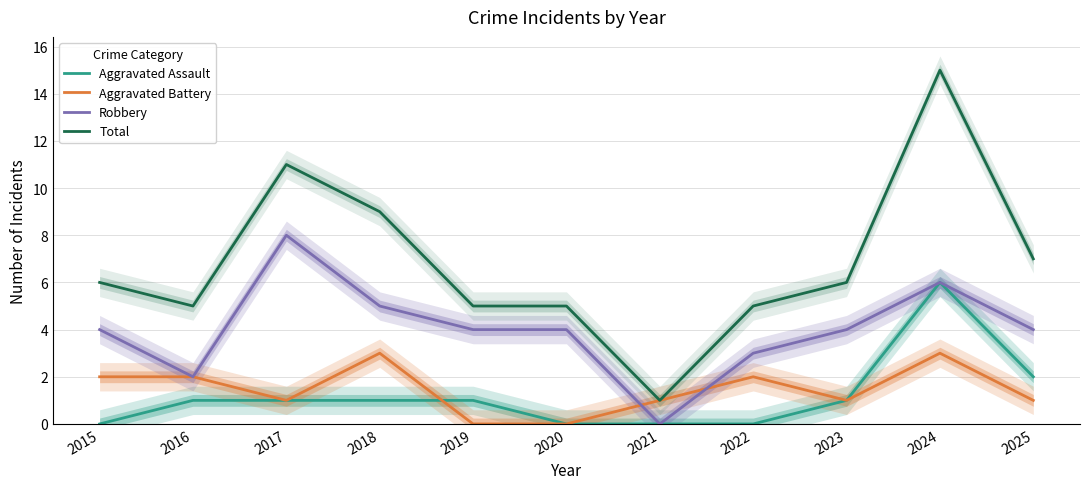

At which category is the sum across all series the highest?

2024